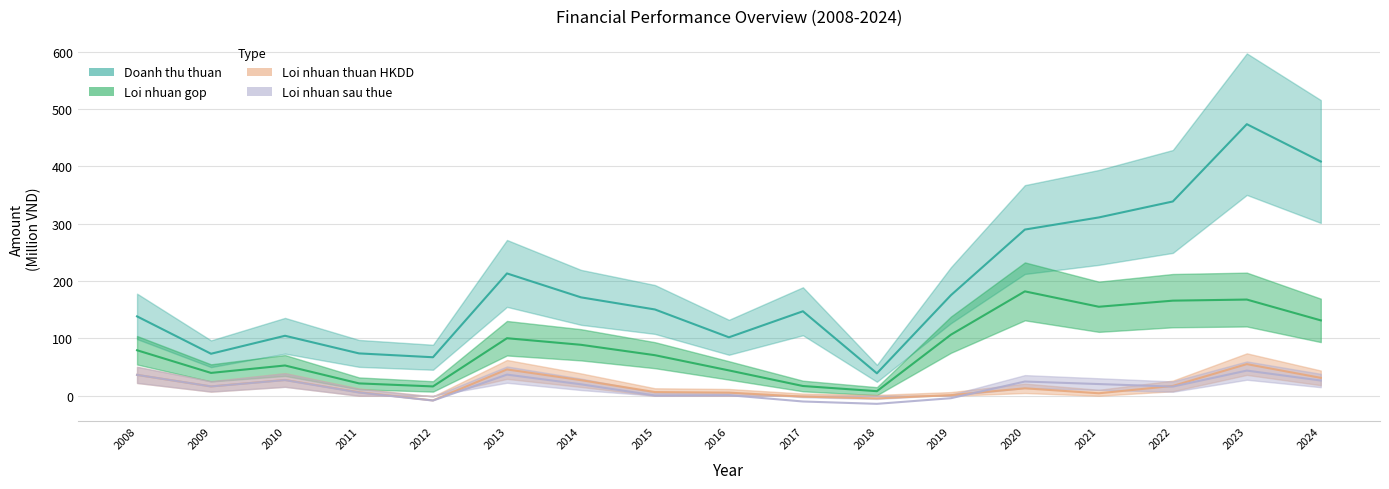

Does the chart display data point markers on the line(s)?

No